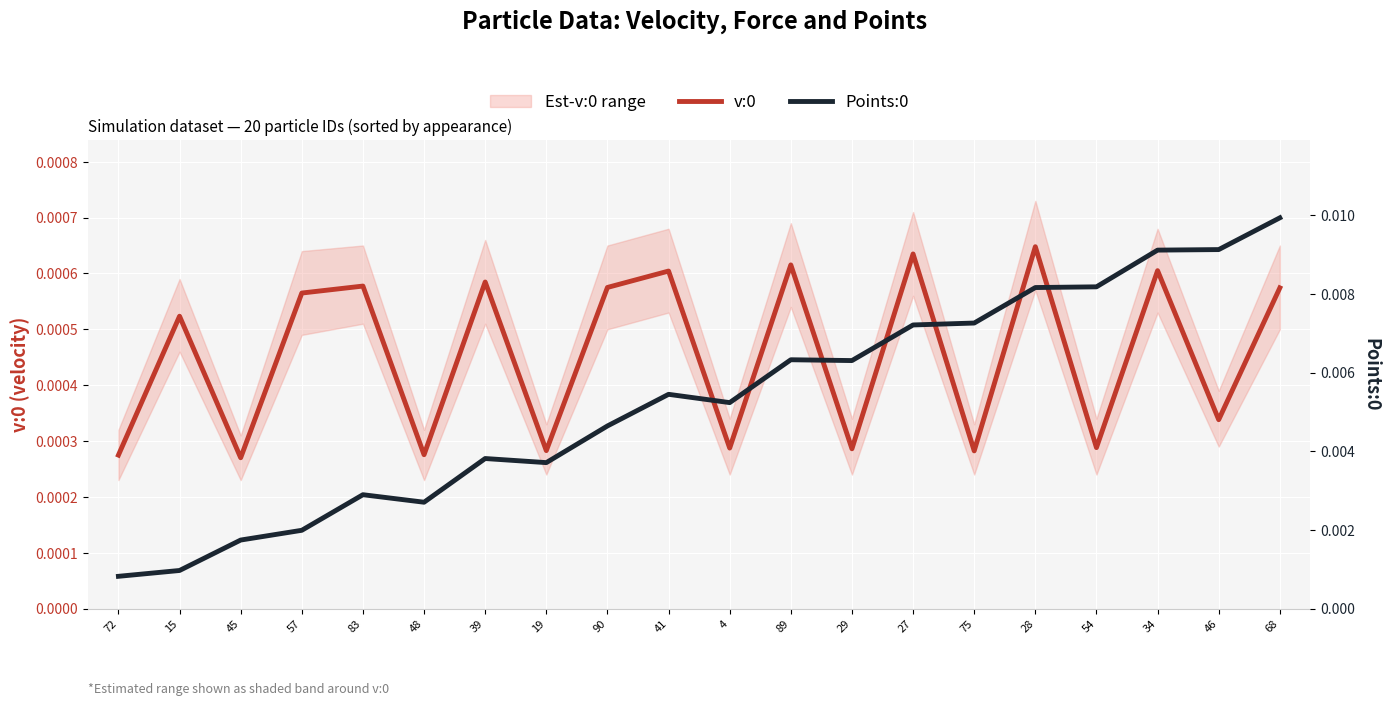

True or false: v:0 has a value of 0.0 at 68.

True